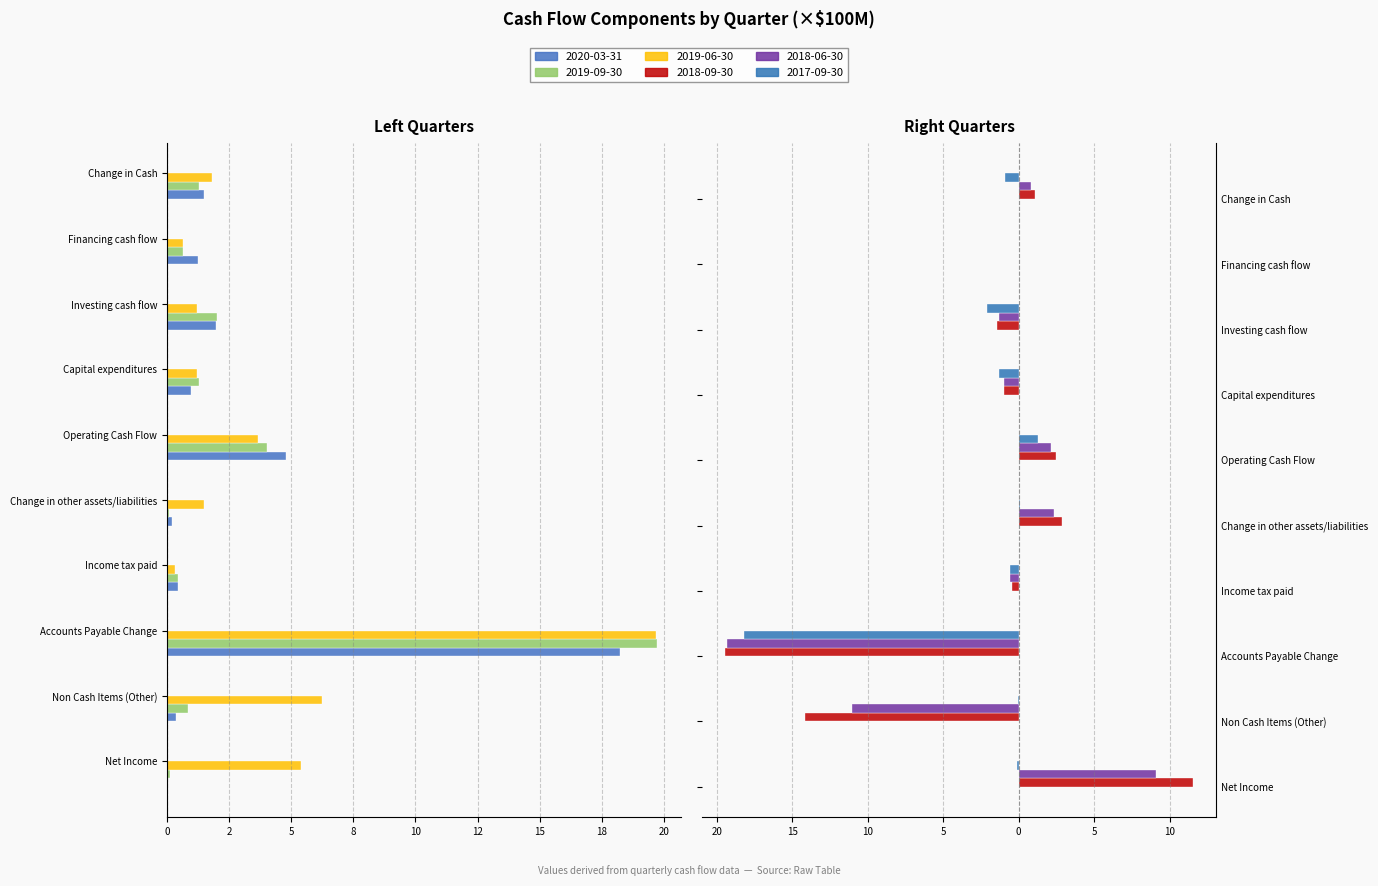

What is the smallest value displayed?

-19.4